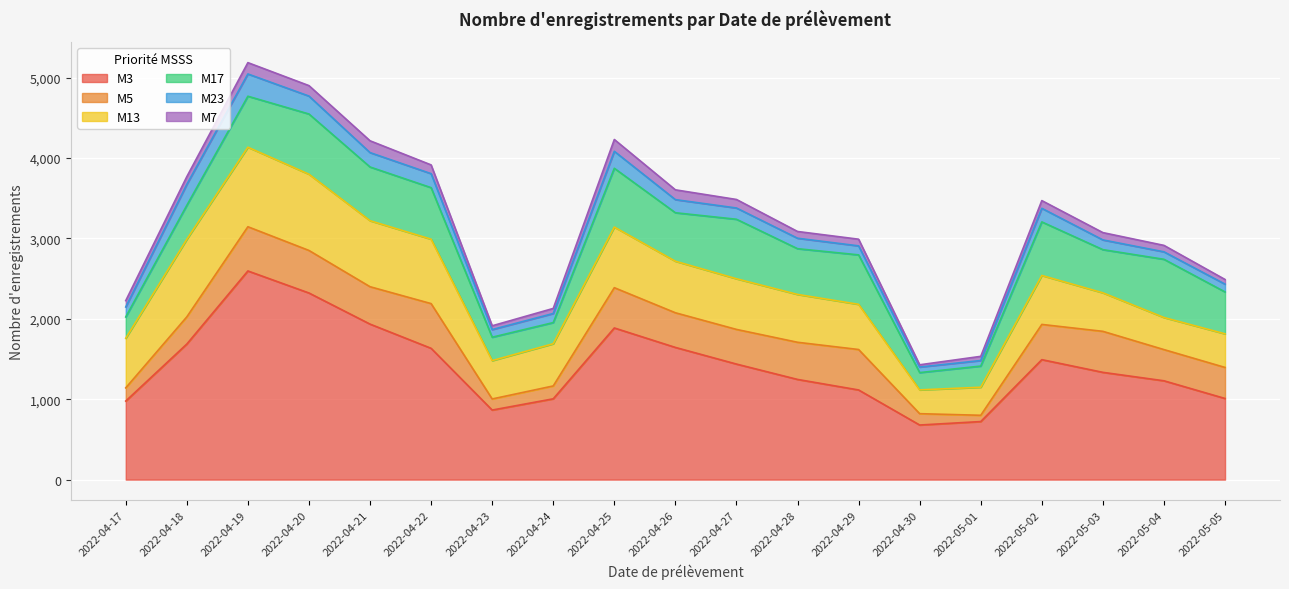

Reading left to right, transcribe all the data shown in this chart.

M3: 2022-04-17=977	2022-04-18=1686	2022-04-19=2595	2022-04-20=2321	2022-04-21=1934	2022-04-22=1633	2022-04-23=865	2022-04-24=1005	2022-04-25=1886	2022-04-26=1644	2022-04-27=1437	2022-04-28=1246	2022-04-29=1115	2022-04-30=679	2022-05-01=722	2022-05-02=1492	2022-05-03=1334	2022-05-04=1229	2022-05-05=1009
M5: 2022-04-17=164	2022-04-18=338	2022-04-19=550	2022-04-20=529	2022-04-21=465	2022-04-22=556	2022-04-23=138	2022-04-24=160	2022-04-25=501	2022-04-26=431	2022-04-27=431	2022-04-28=462	2022-04-29=503	2022-04-30=141	2022-05-01=78	2022-05-02=438	2022-05-03=510	2022-05-04=388	2022-05-05=386
M13: 2022-04-17=617	2022-04-18=965	2022-04-19=989	2022-04-20=948	2022-04-21=821	2022-04-22=801	2022-04-23=477	2022-04-24=525	2022-04-25=754	2022-04-26=641	2022-04-27=630	2022-04-28=595	2022-04-29=562	2022-04-30=296	2022-05-01=349	2022-05-02=609	2022-05-03=479	2022-05-04=399	2022-05-05=418
M17: 2022-04-17=265	2022-04-18=422	2022-04-19=634	2022-04-20=749	2022-04-21=668	2022-04-22=641	2022-04-23=291	2022-04-24=263	2022-04-25=731	2022-04-26=603	2022-04-27=740	2022-04-28=569	2022-04-29=615	2022-04-30=215	2022-05-01=263	2022-05-02=666	2022-05-03=537	2022-05-04=724	2022-05-05=521
M23: 2022-04-17=124	2022-04-18=261	2022-04-19=277	2022-04-20=223	2022-04-21=179	2022-04-22=174	2022-04-23=95	2022-04-24=113	2022-04-25=211	2022-04-26=163	2022-04-27=140	2022-04-28=130	2022-04-29=112	2022-04-30=69	2022-05-01=69	2022-05-02=169	2022-05-03=121	2022-05-04=93	2022-05-05=97
M7: 2022-04-17=79	2022-04-18=96	2022-04-19=141	2022-04-20=130	2022-04-21=147	2022-04-22=109	2022-04-23=47	2022-04-24=63	2022-04-25=147	2022-04-26=122	2022-04-27=106	2022-04-28=84	2022-04-29=83	2022-04-30=28	2022-05-01=52	2022-05-02=96	2022-05-03=91	2022-05-04=80	2022-05-05=58